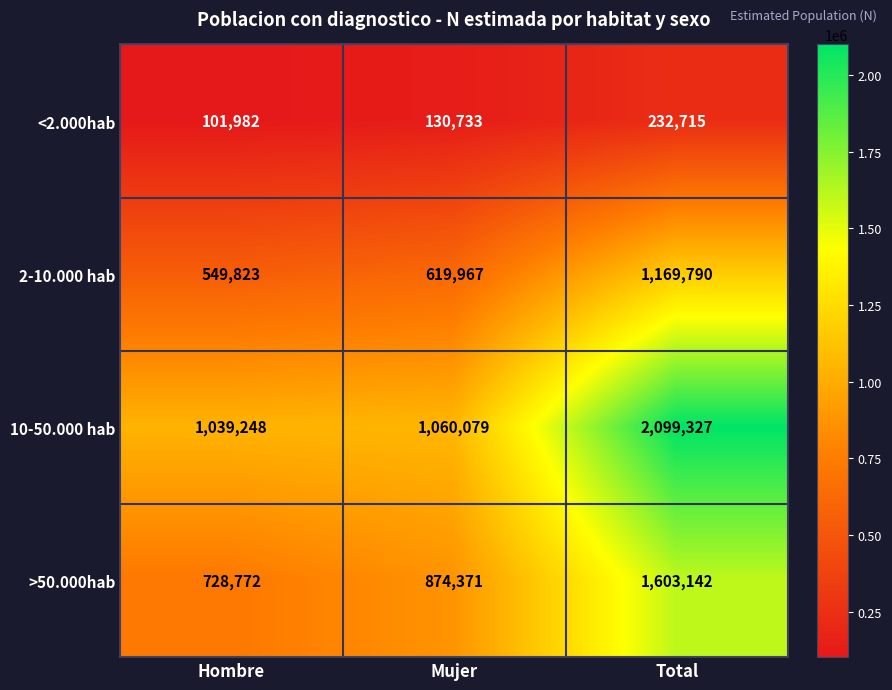

What is the maximum value shown in the chart?

2099327